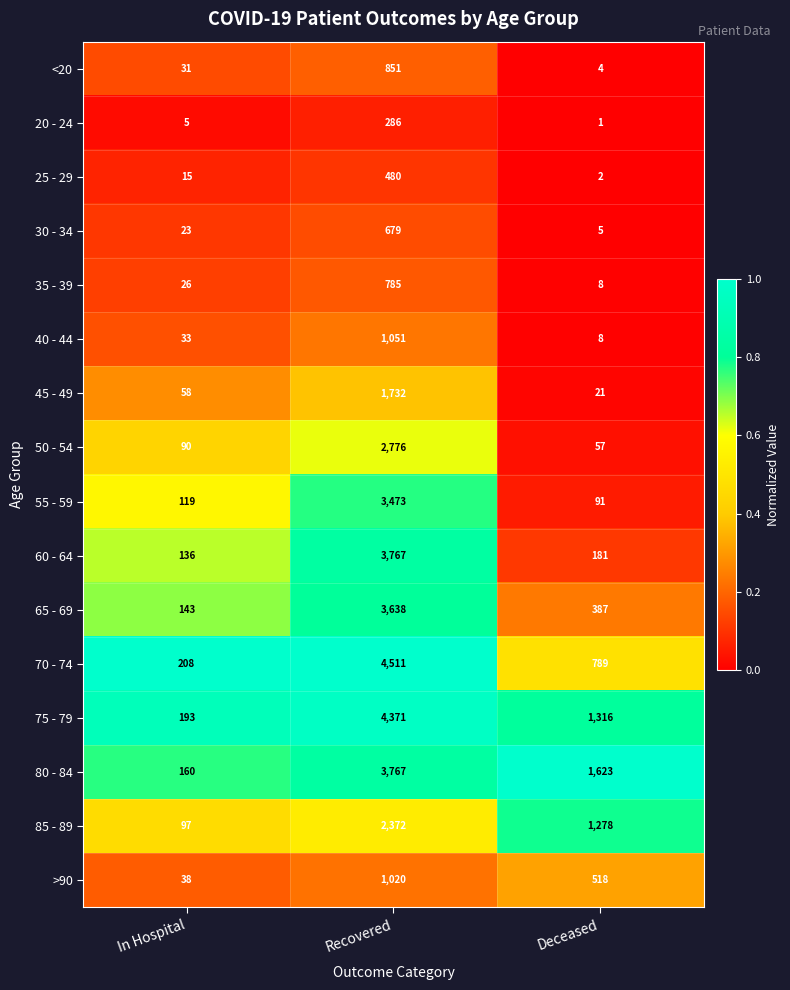

List the labels in order of 45 - 49 value, smallest first.

Deceased, In Hospital, Recovered